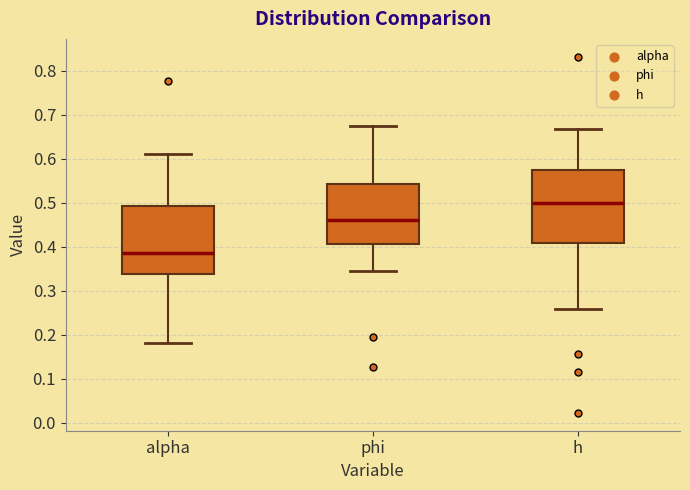

Reading left to right, transcribe this box plot: for each box, give where its median line is, the range the box spans, and where its two whiskers end, as read against the y-axis. The values are not printed on the chart, so give them approximately, as read against the axis.

alpha: median 0.39, box 0.34 to 0.49, whiskers 0.18 to 0.61
phi: median 0.46, box 0.41 to 0.54, whiskers 0.34 to 0.67
h: median 0.50, box 0.41 to 0.57, whiskers 0.26 to 0.67